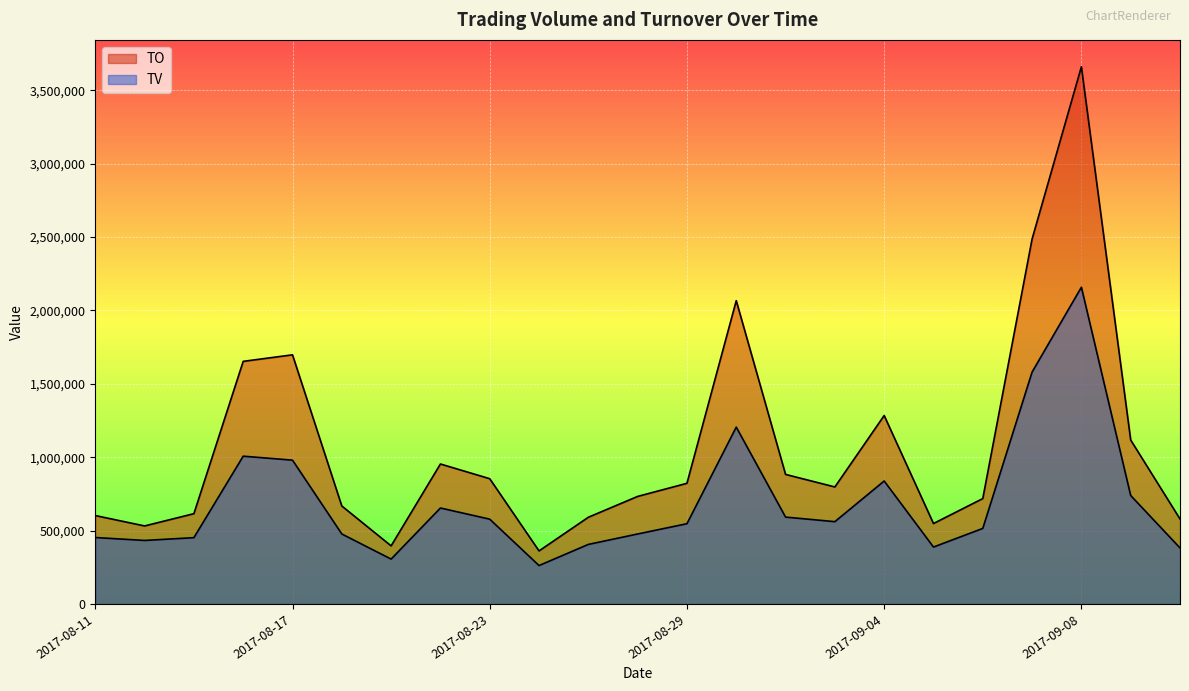

Read the TO value at 2017-08-22.

953800